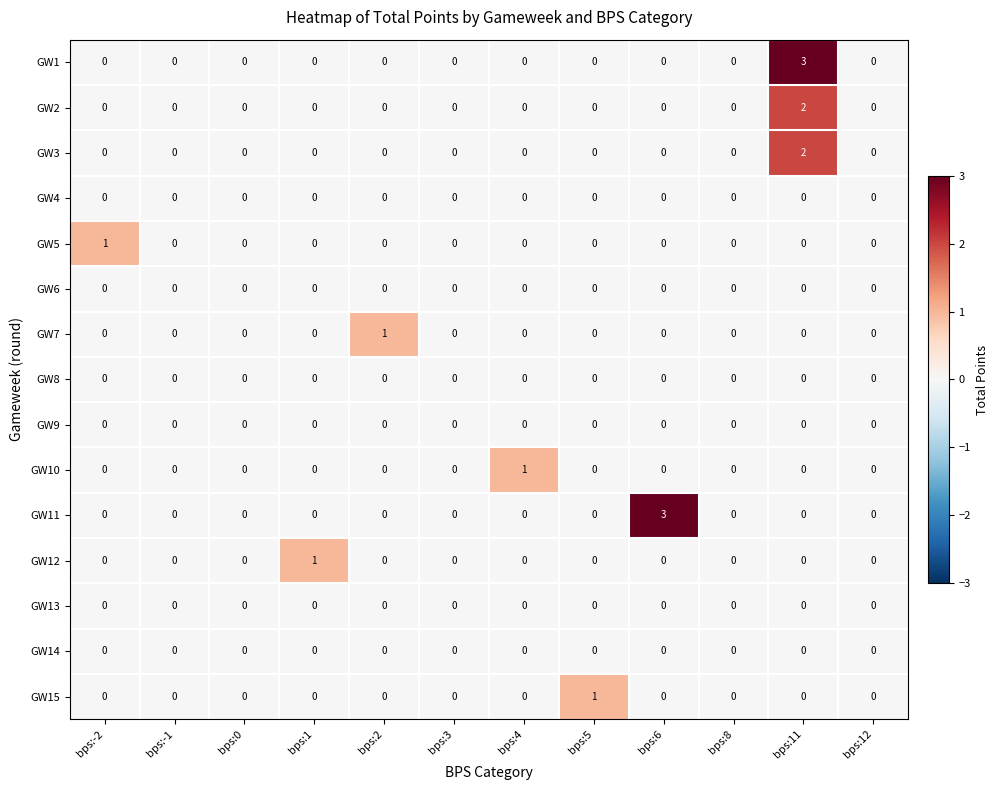

At which category is the sum across all series the highest?

bps:11